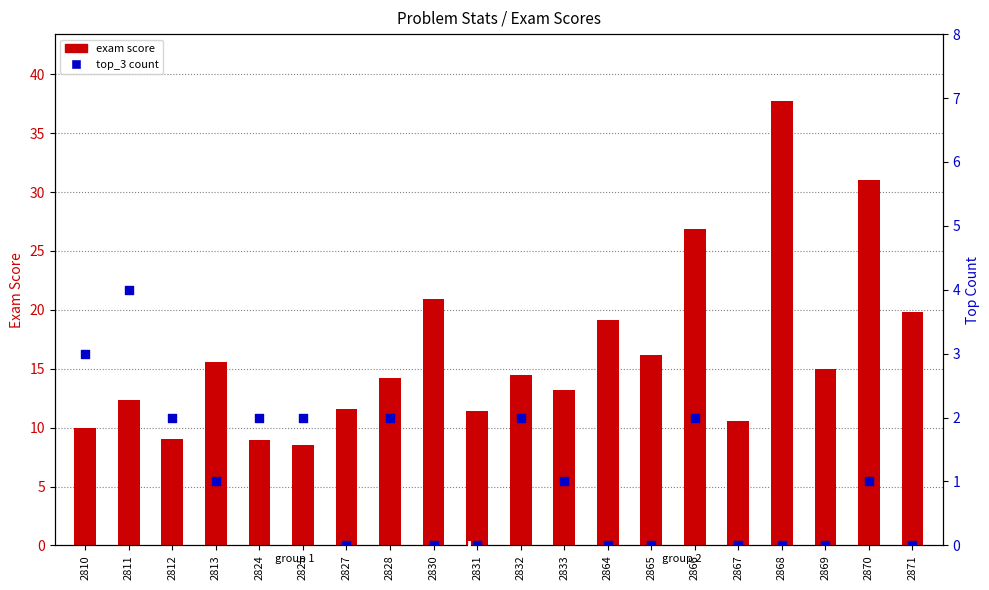

What is the total value across all series at 2867?

10.6